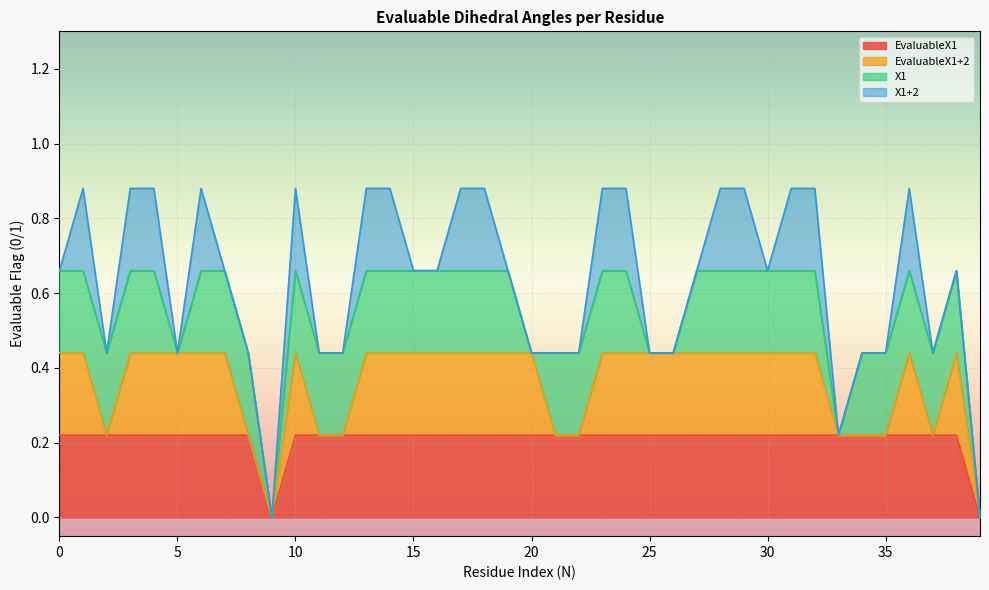

What are all the series names shown in the legend?

EvaluableX1, EvaluableX1+2, X1, X1+2